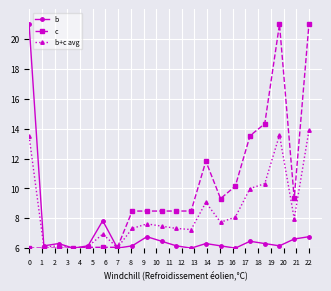

How many lines are shown in the chart?

3